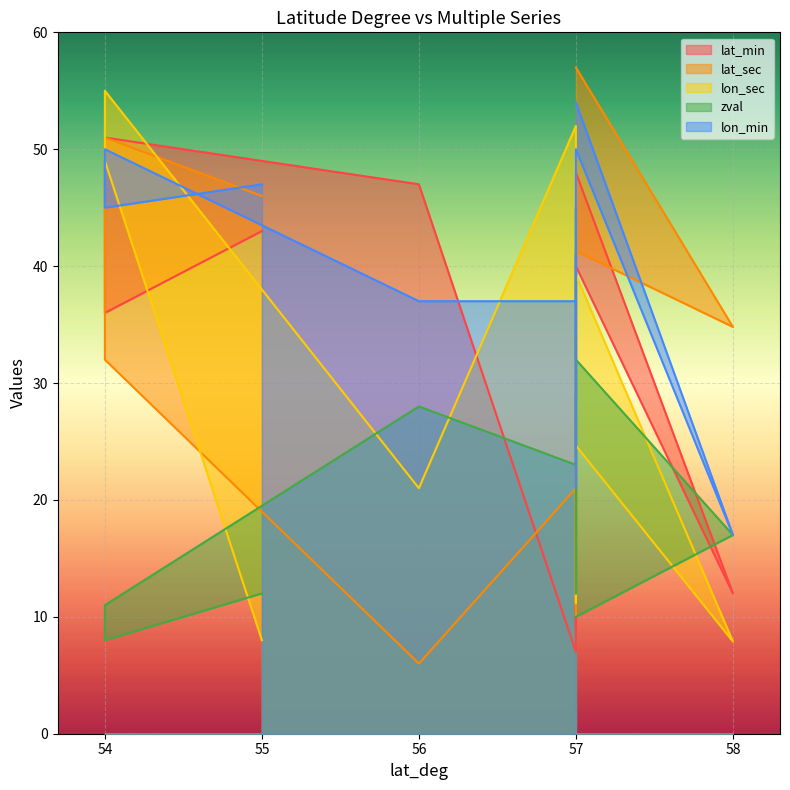

What is the difference between the highest and lowest values at 57?

47.0